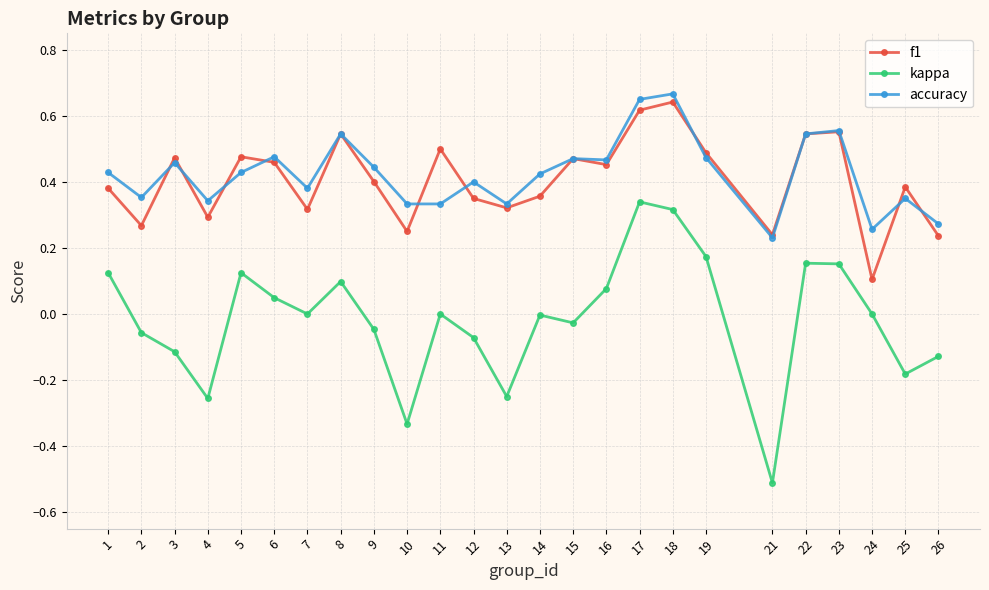

At 2, list the series in order from largest to smallest.

accuracy, f1, kappa